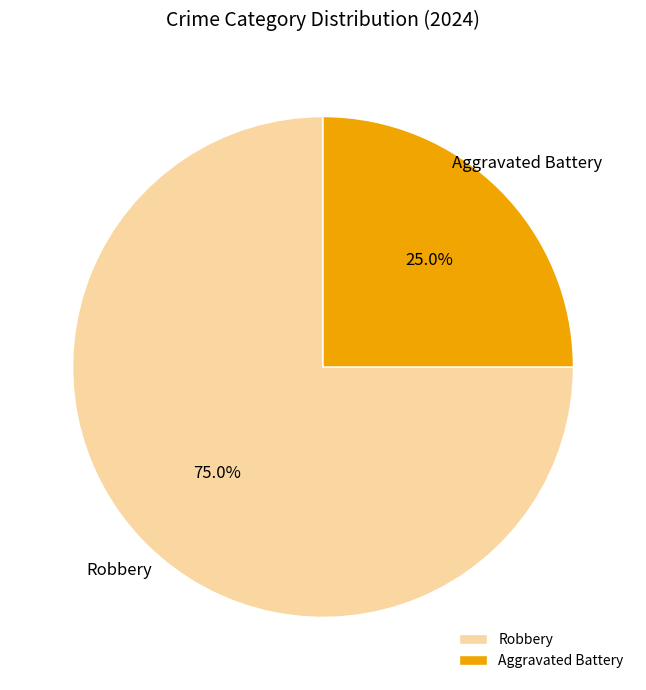

To the nearest percent, what percentage of the pie is Robbery?

75%